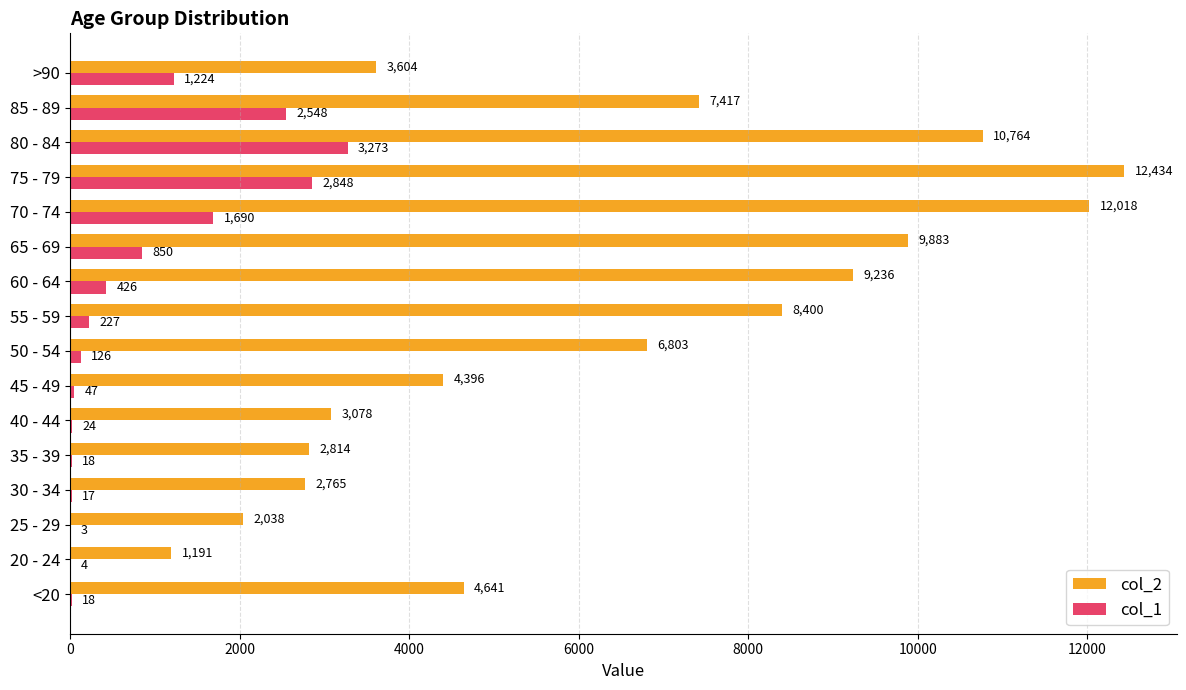

Is it true that col_1 equals 47 at 45 - 49?

True